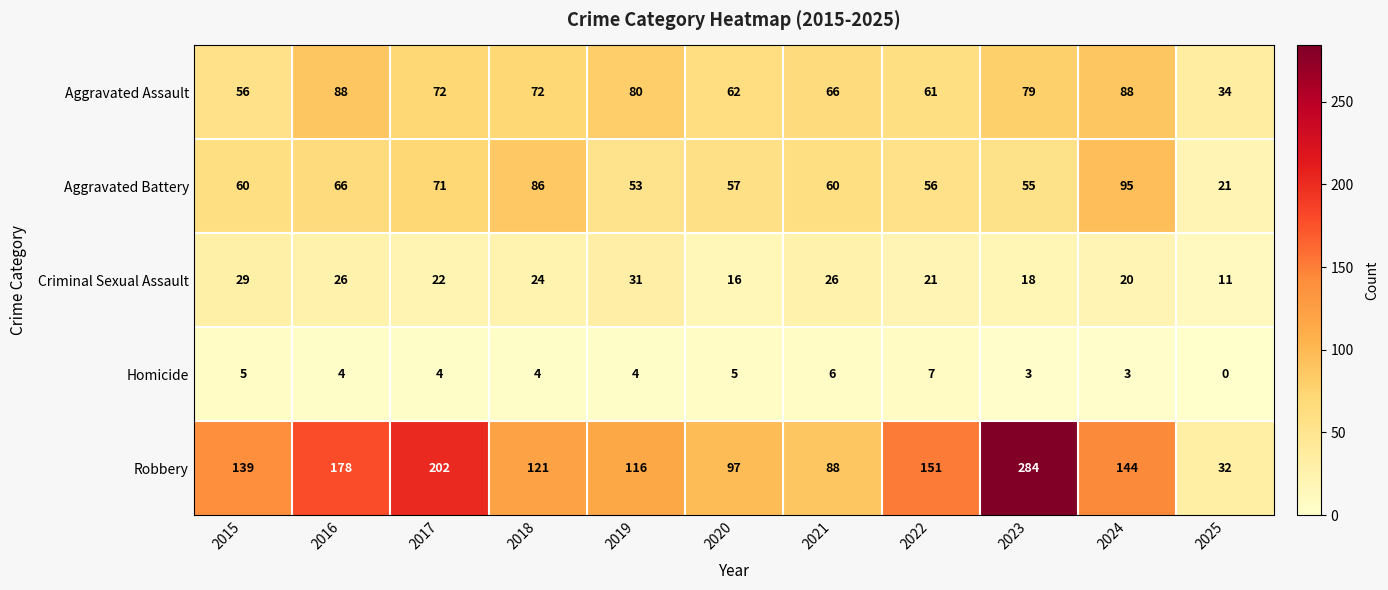

Where does the Homicide series first go above 4?

2015